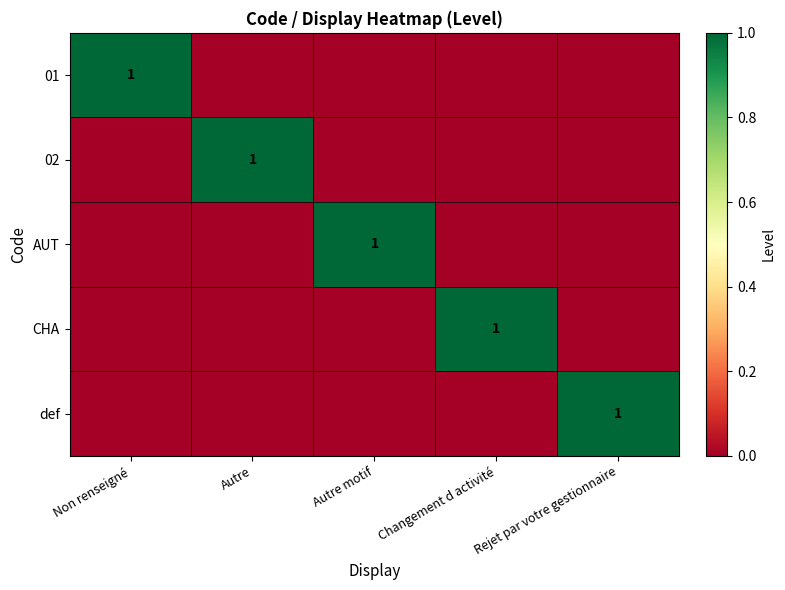

The value of 01 at Non renseigné is 0. True or false?

False